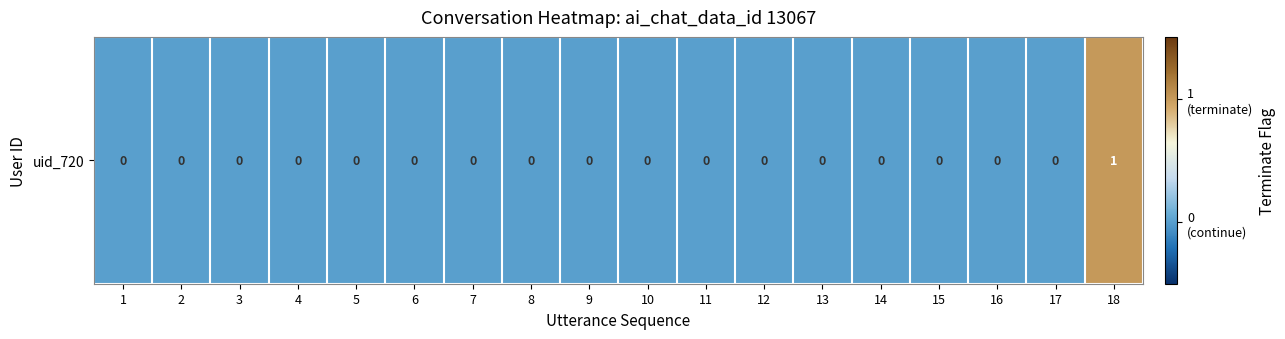

Between 14 and 18, which is larger?

18